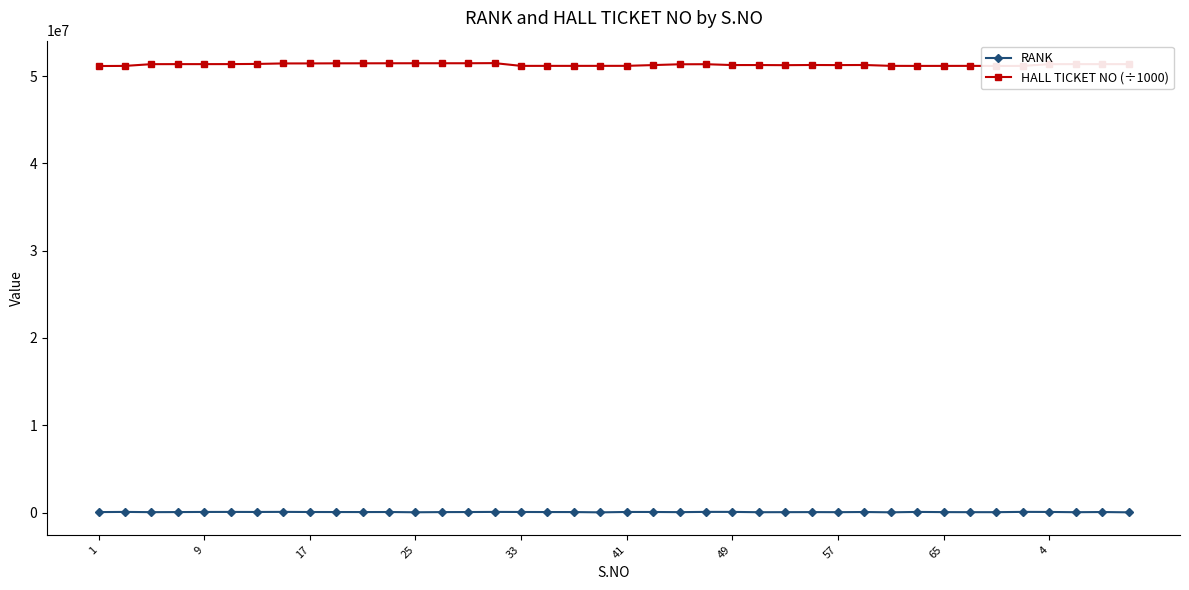

How many data points does each series have?

40